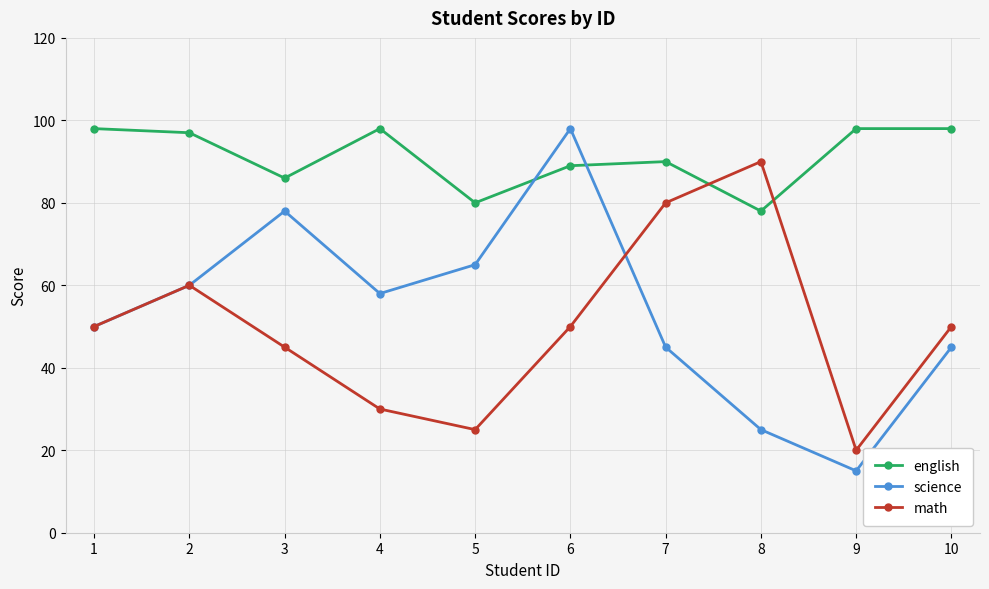

How many interior local peaks does the math series have?

2